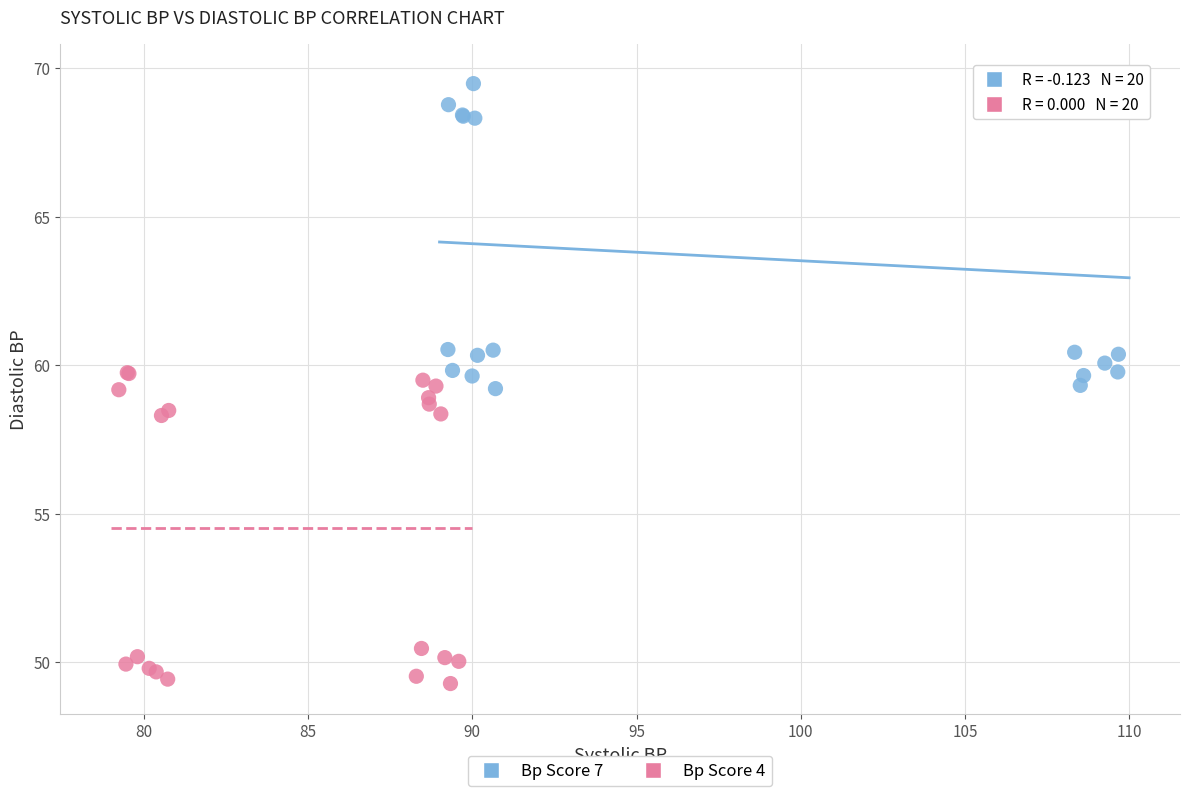

Which series reaches the maximum Y coordinate?

Bp Score 7